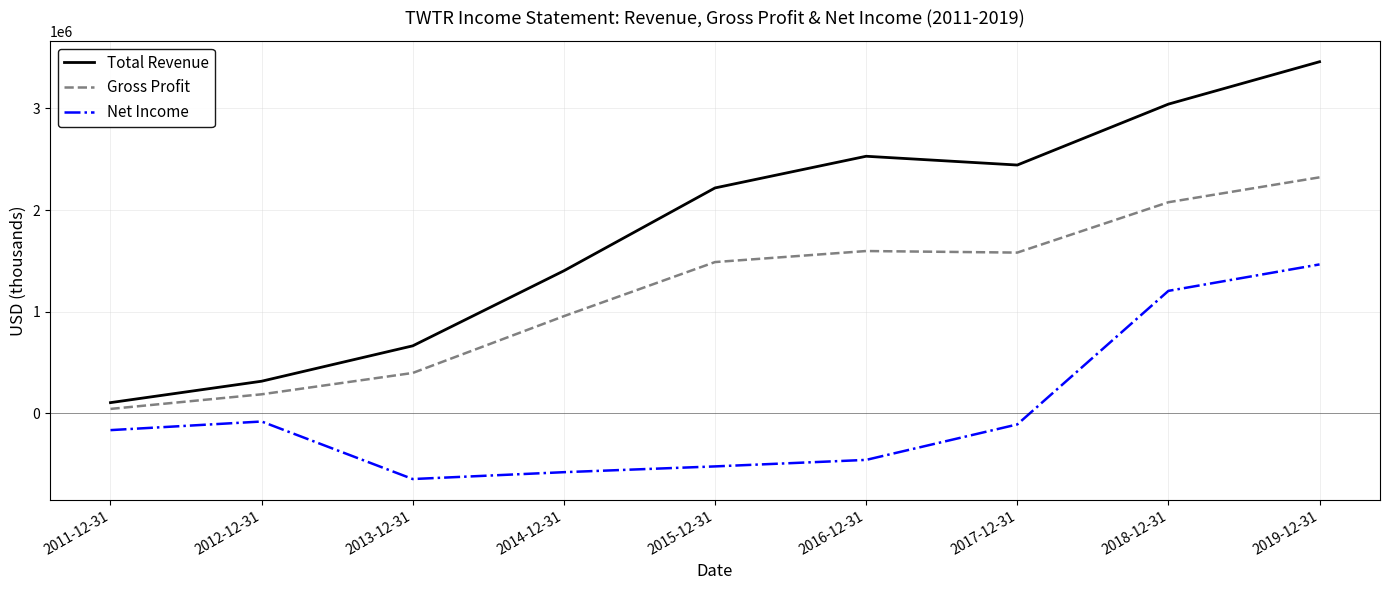

Which series has the largest range (max minus min)?

Total Revenue